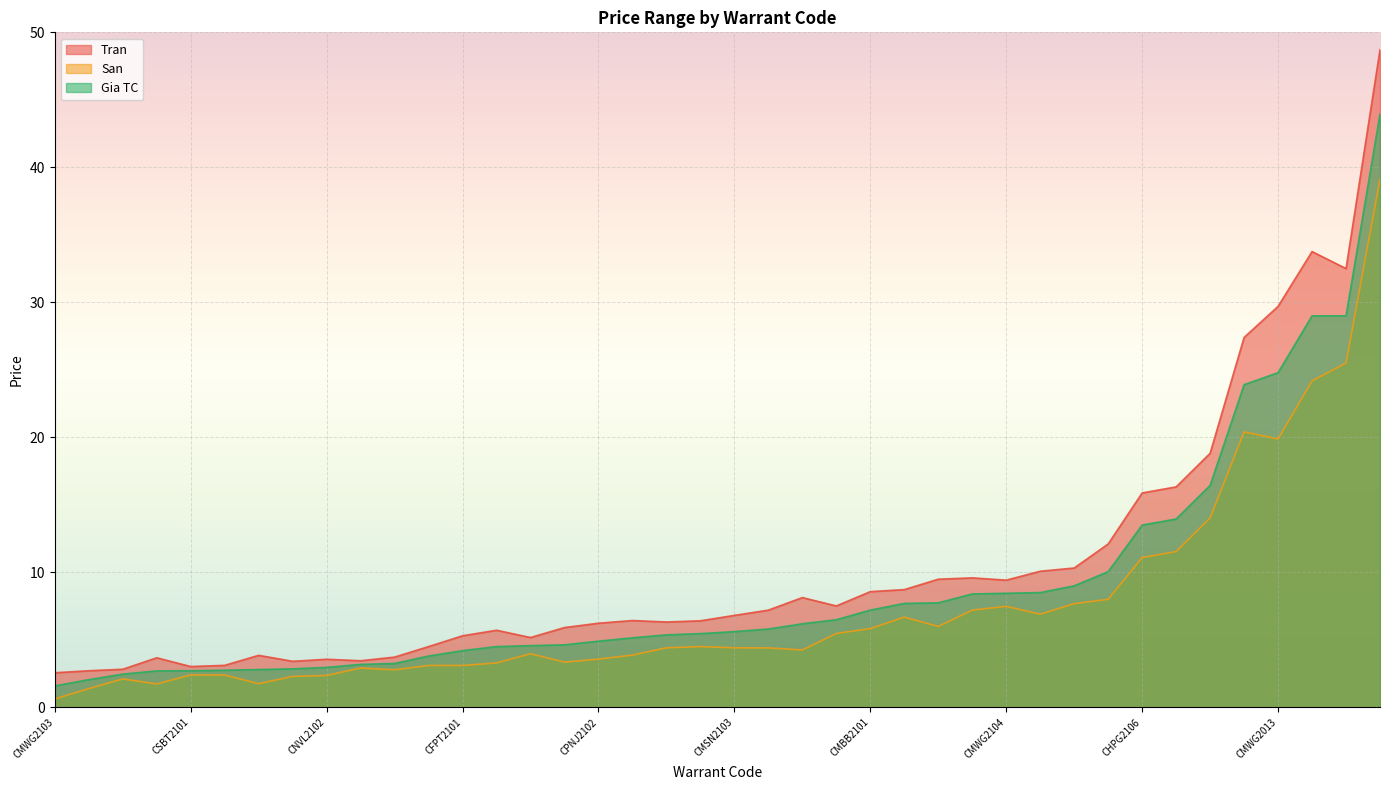

True or false: San and Tran cross at least once.

False